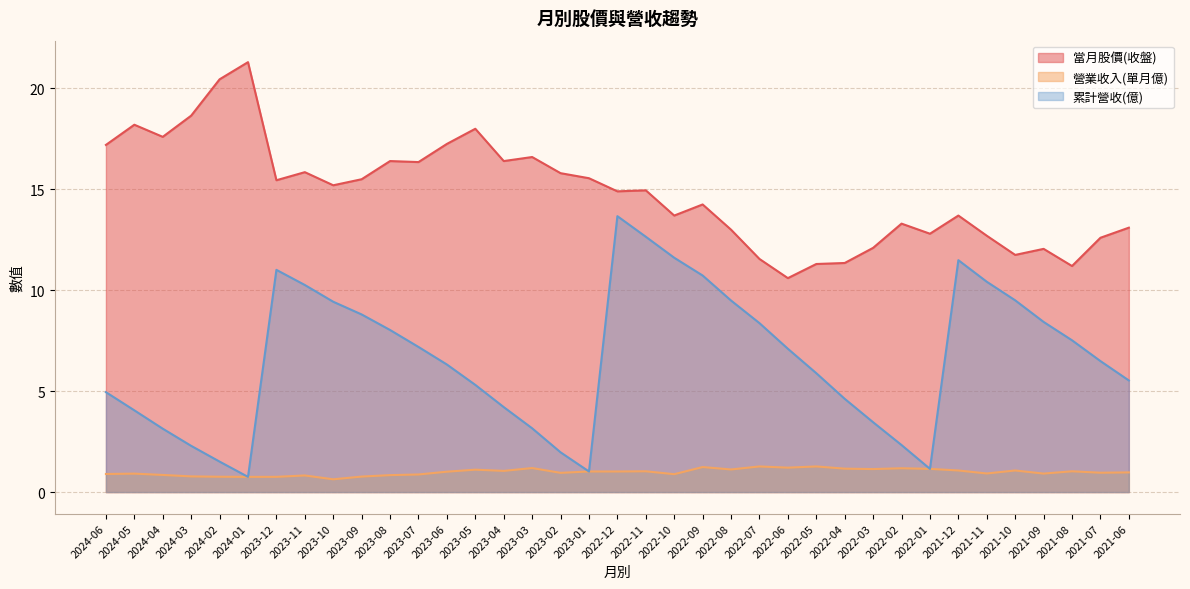

What is the label of the 21st point from the right?

2023-02